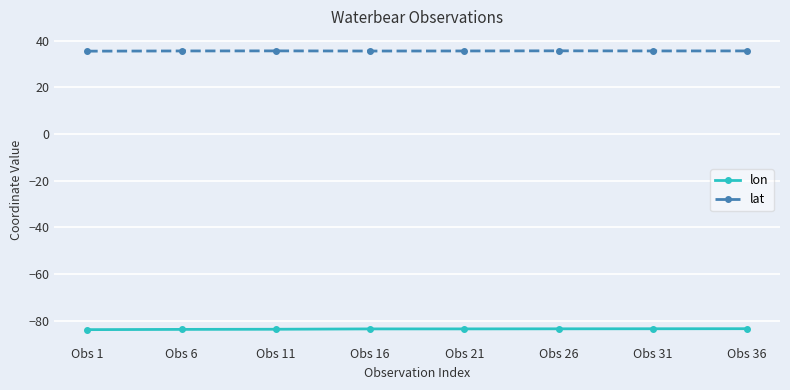

List the series in order of their peak value, highest first.

lat, lon